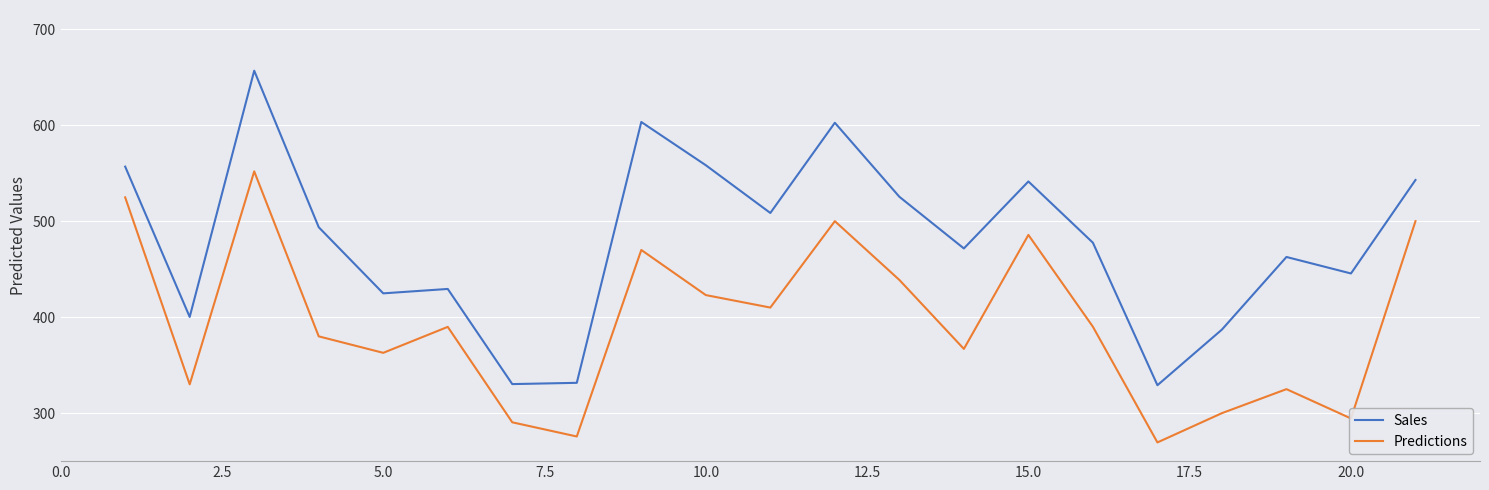

What are all the series names shown in the legend?

Sales, Predictions